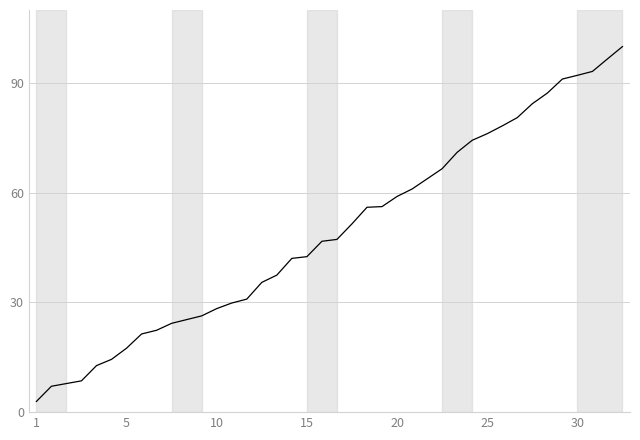

What is the difference between the maximum and minimum values?

97.1